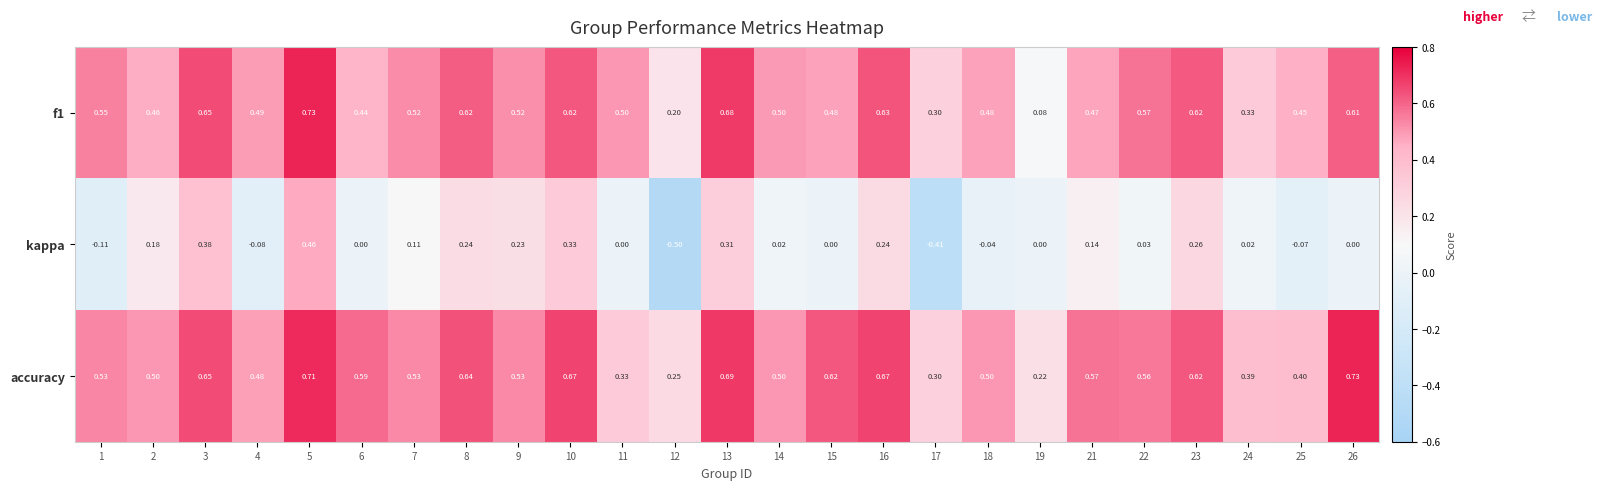

What is the spread (max minus min) of values at 3?

0.3